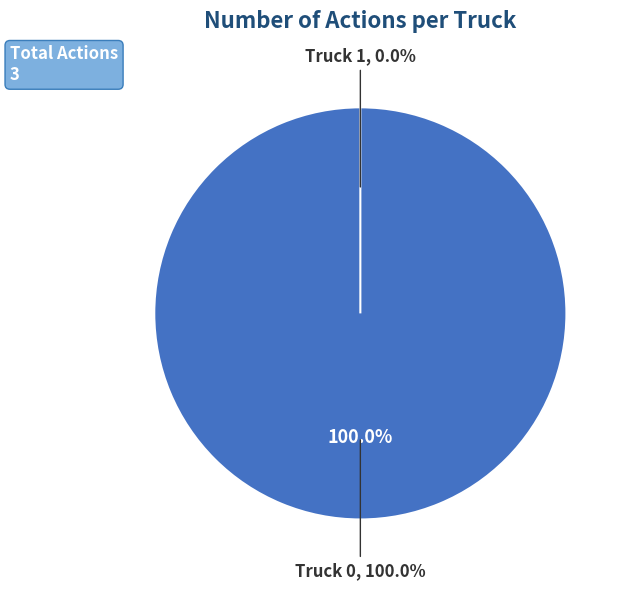

To the nearest percent, what is the average slice percentage?

50%